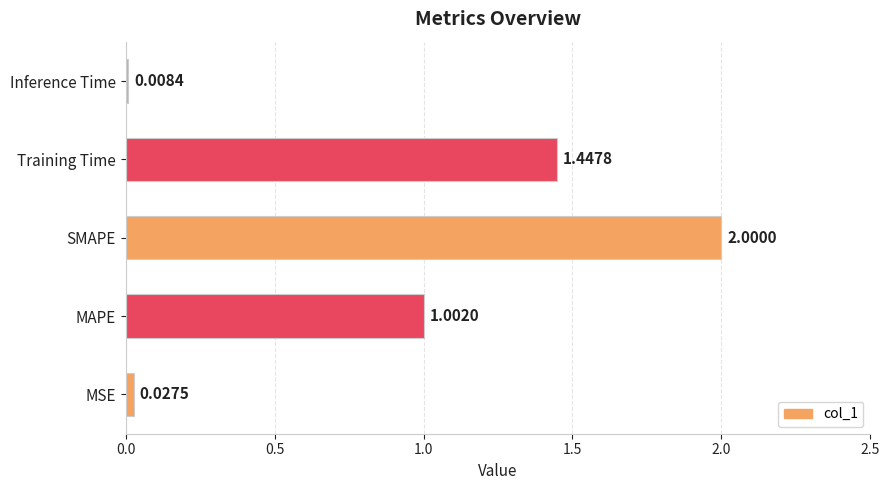

Which category has the highest value across all series?

SMAPE